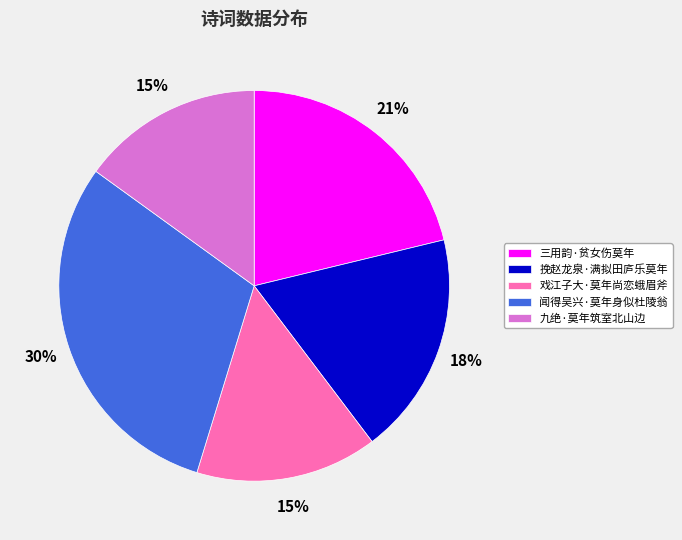

Is there a majority slice in this chart?

No